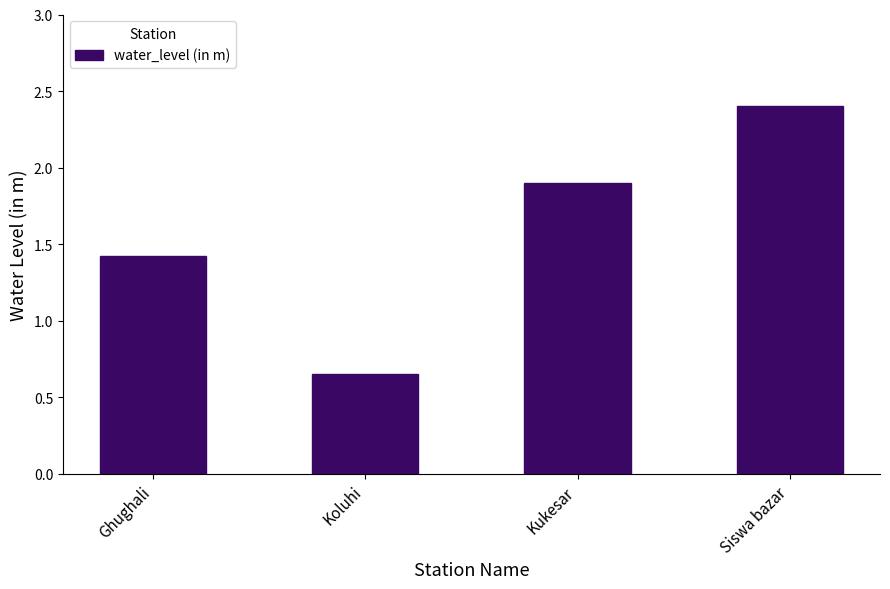

At which label is the value closest to 1?

Koluhi